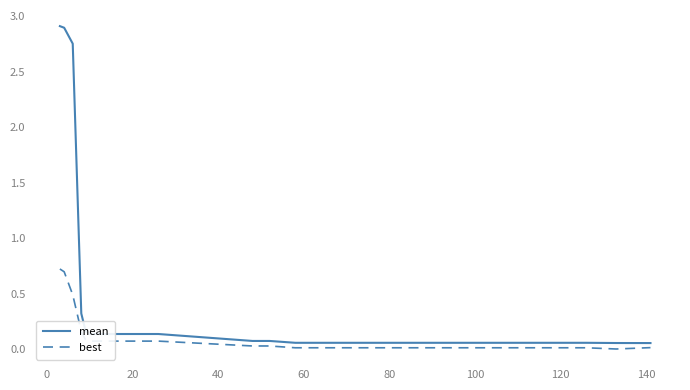

What is the maximum value for mean?

2.9